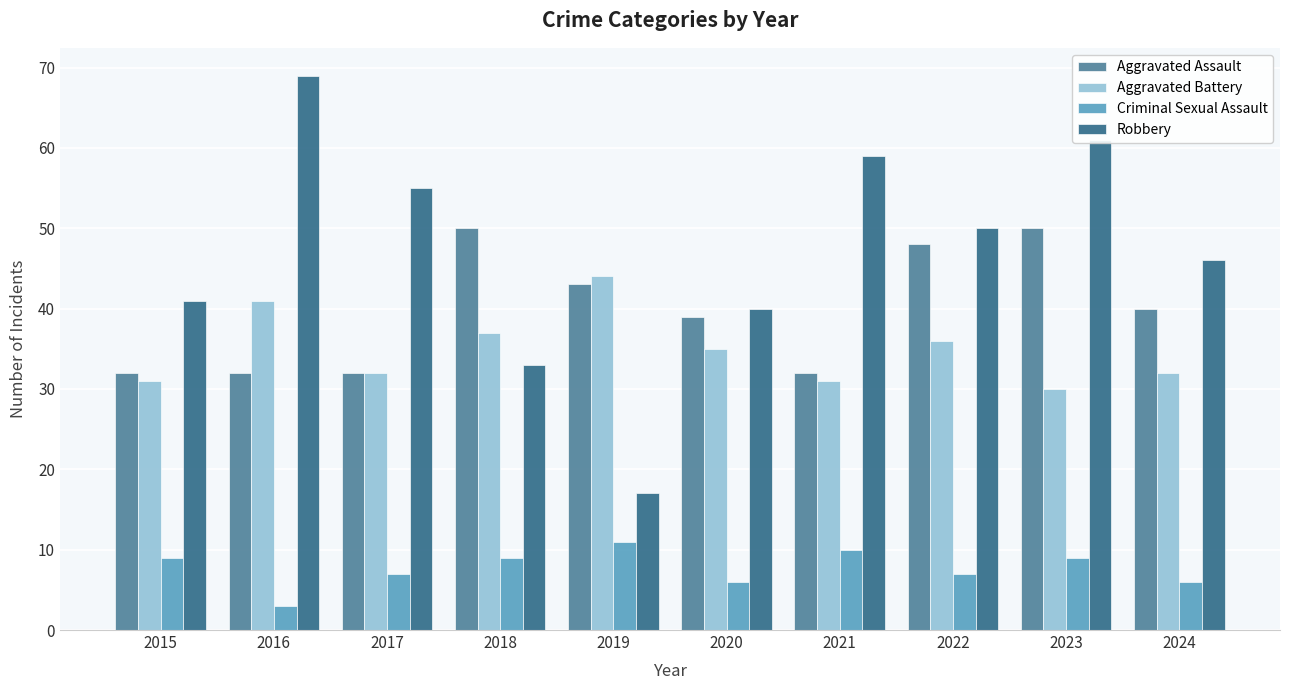

Read the Robbery value at 2016, to the nearest 10.

70